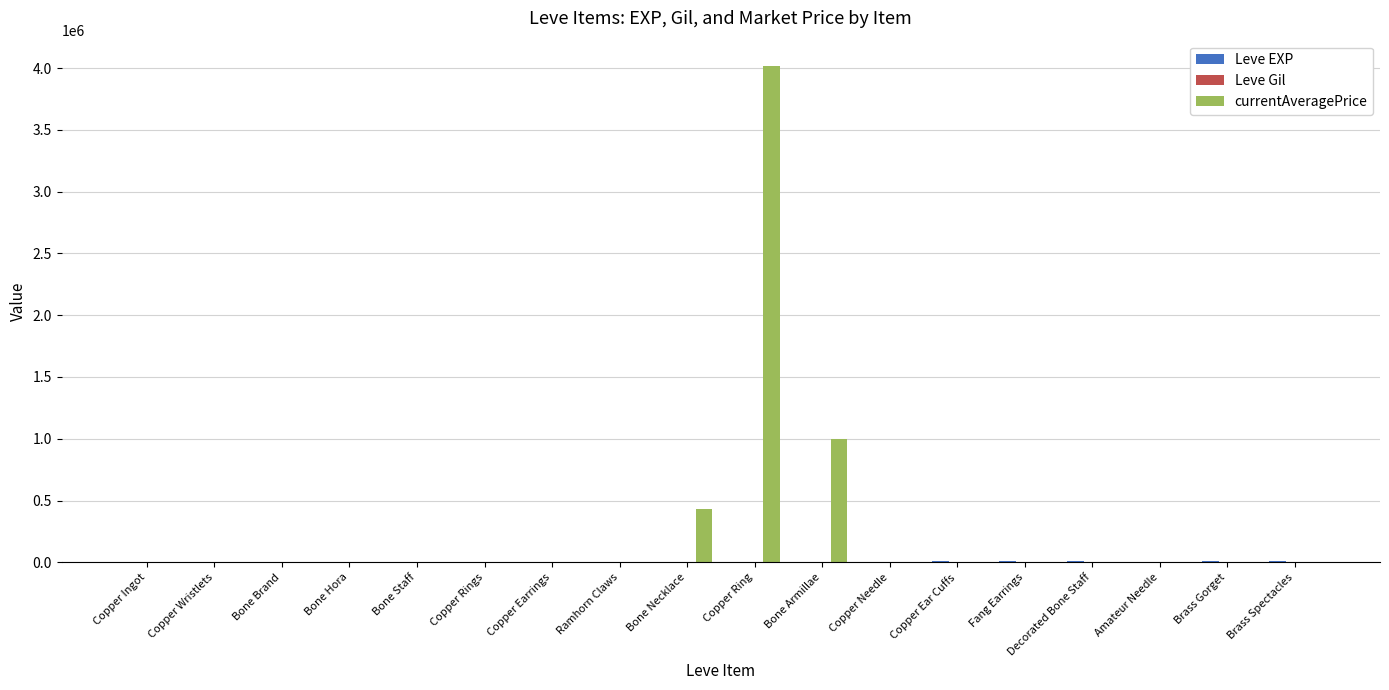

Between Bone Armillae and Amateur Needle, which series saw the biggest shift?

currentAveragePrice